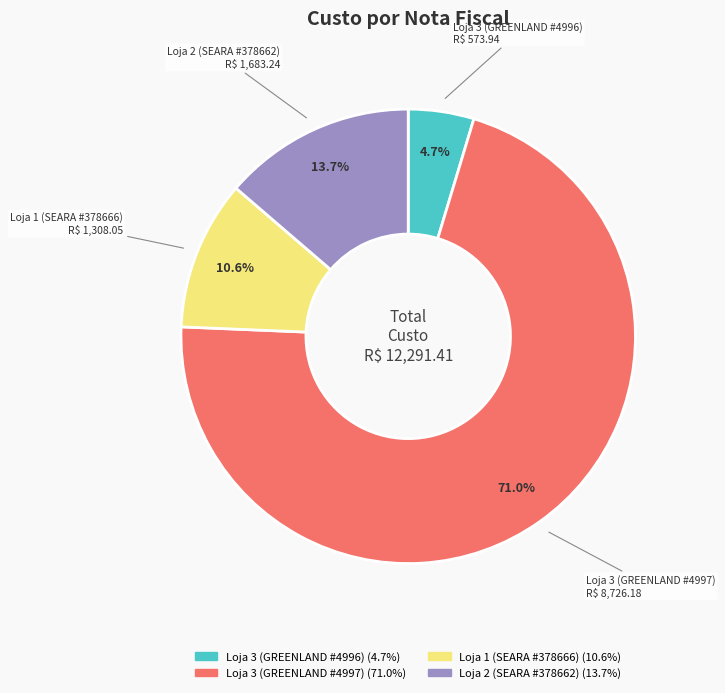

Is there any slice that represents more than half of the pie?

Yes